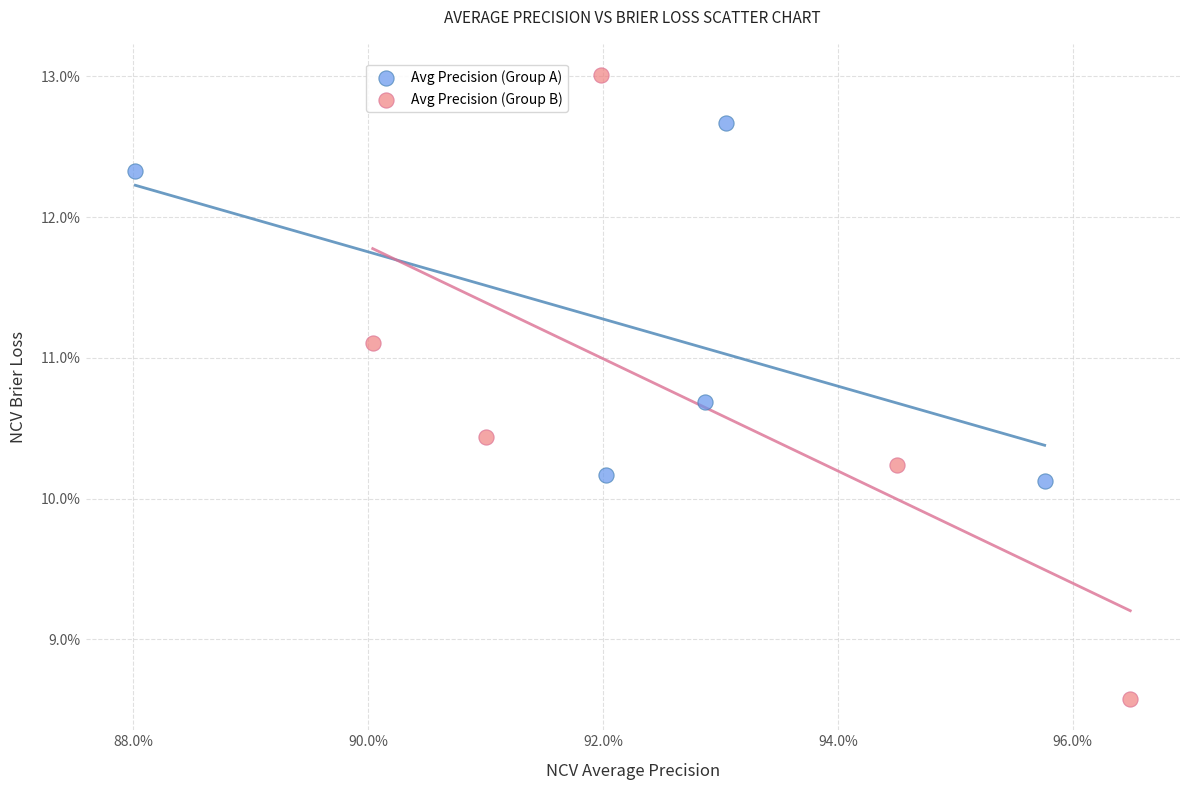

What are all the series names shown in the legend?

Avg Precision (Group A), Avg Precision (Group B)